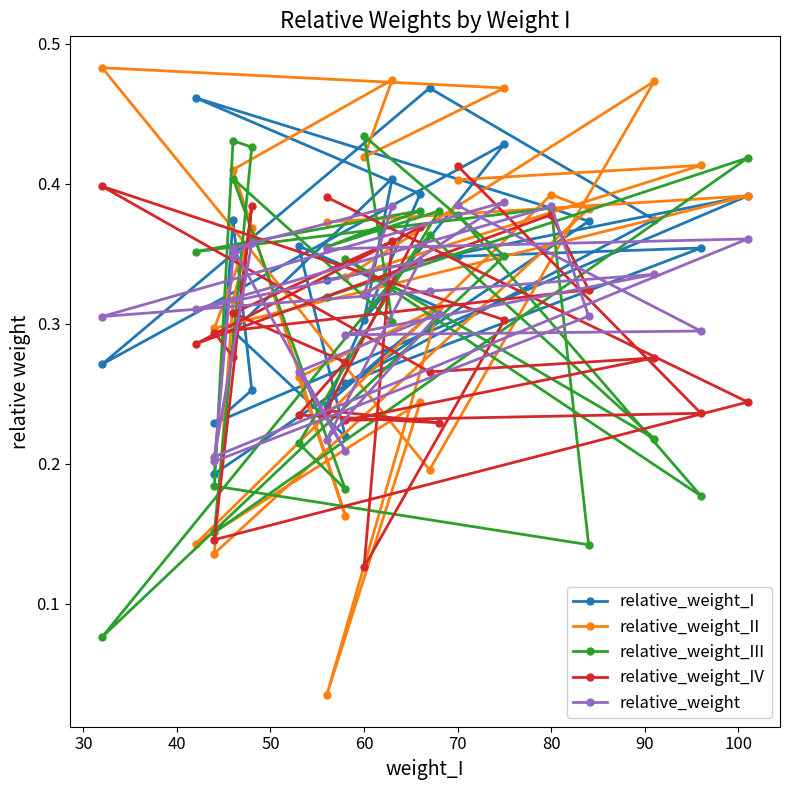

In relative_weight, how many points are lower than both neighbors (excluding endpoints)?

8